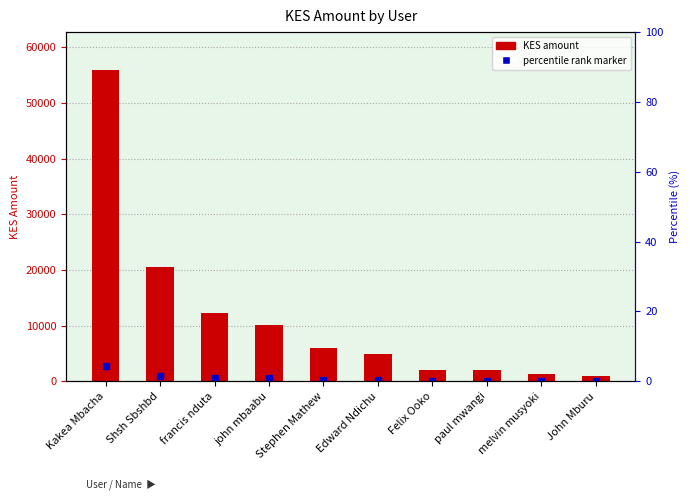

At which category does the chart reach its peak across all series?

Kakea Mbacha